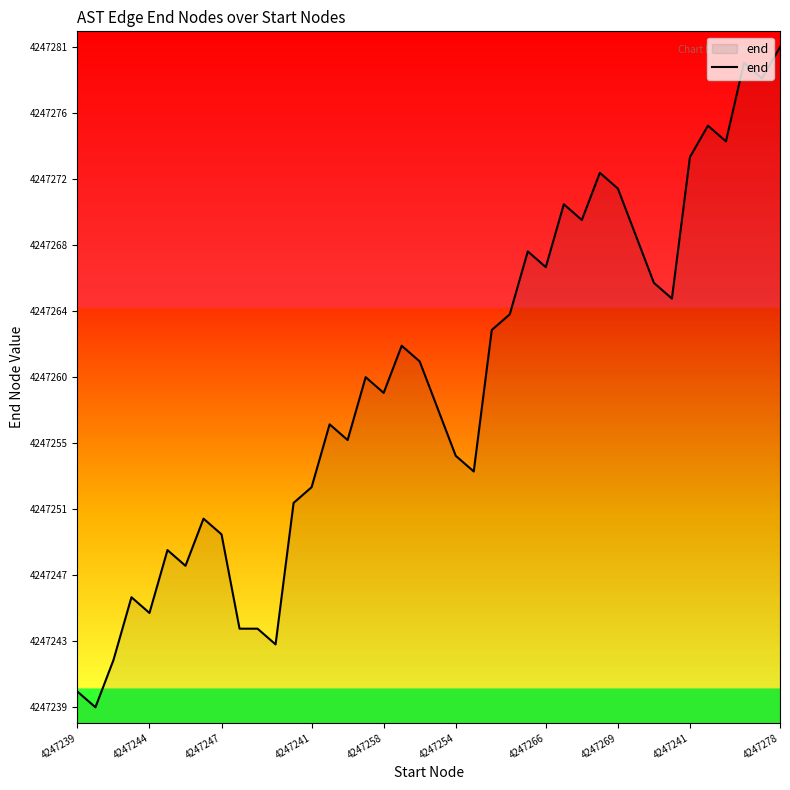

How many points are lower than both their immediate neighbors (excluding endpoints)?

12